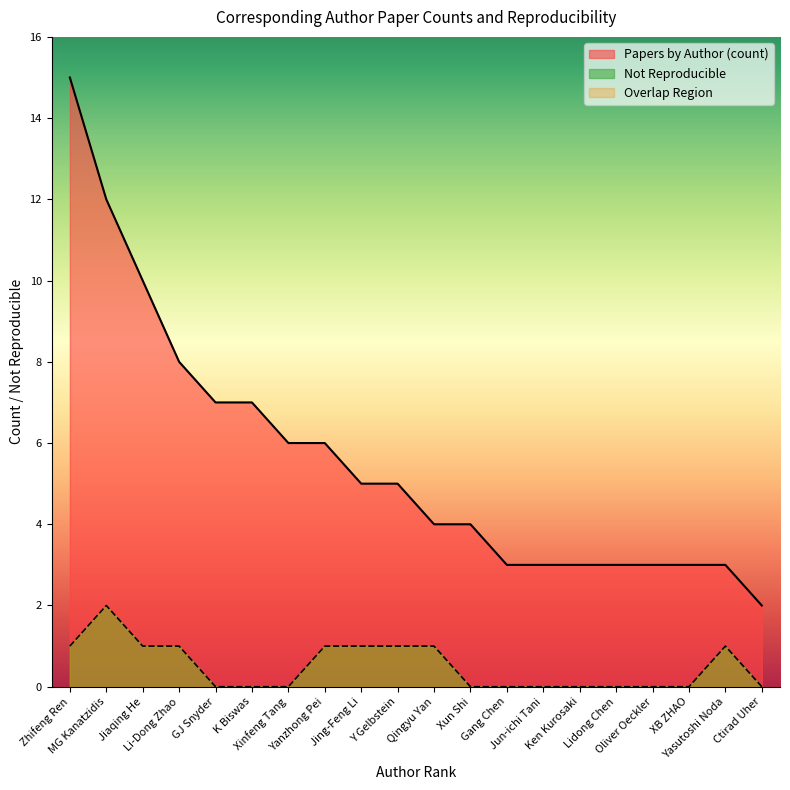

How many lines are shown in the chart?

2